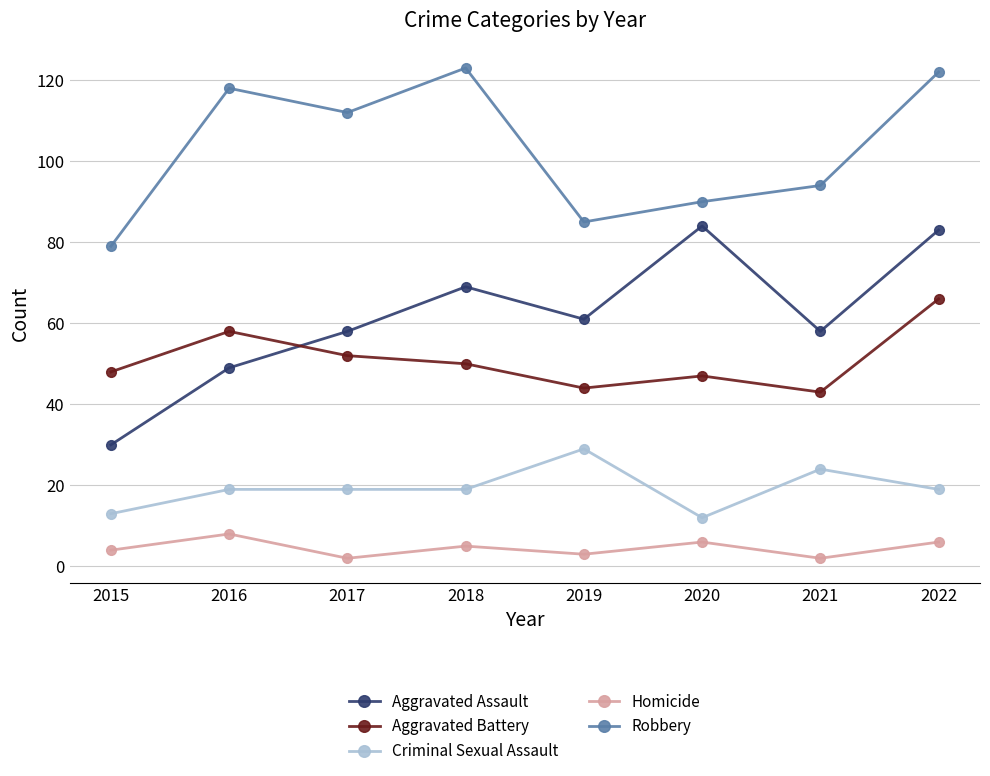

How many data points in Robbery are less than 112?

4